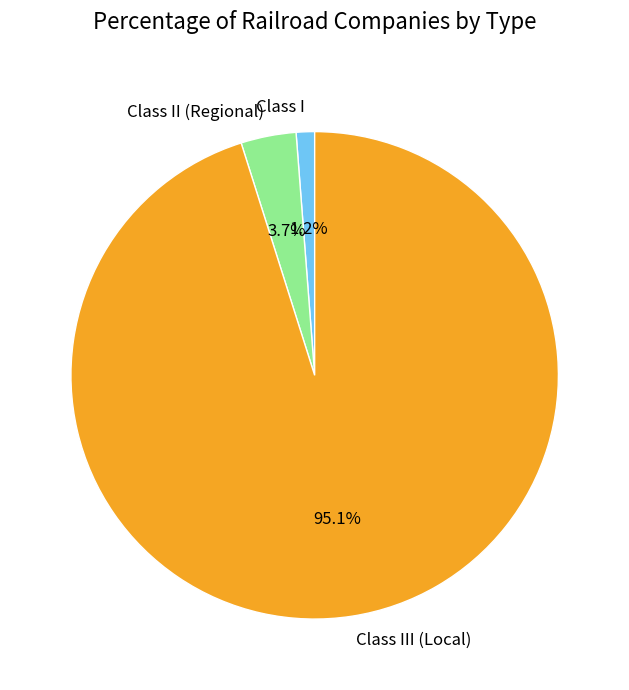

Is it true that Class II (Regional) is 12% of the pie?

False